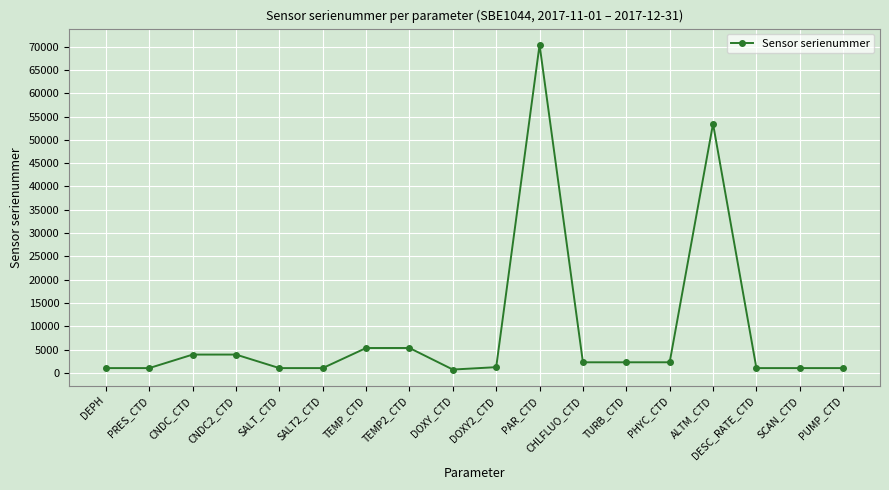

How many series are shown in this chart?

1